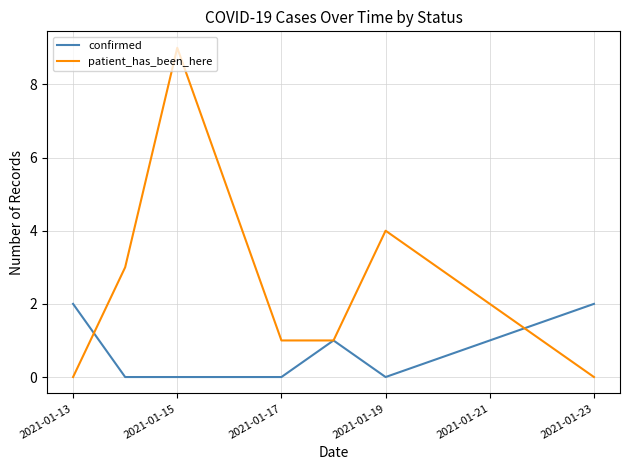

Count the number of categories in the chart.

7